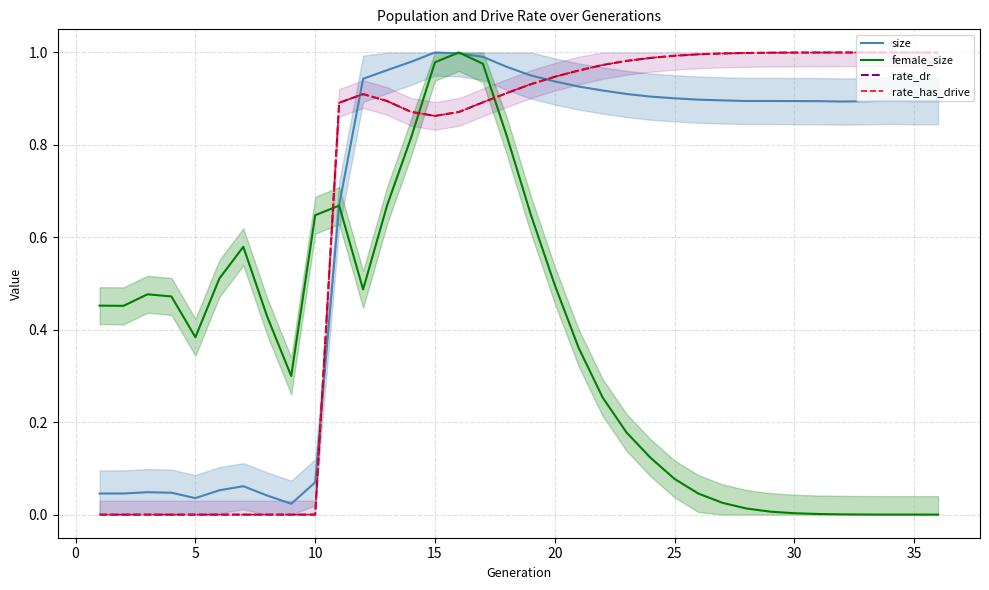

List the series in order of their peak value, lowest first.

size, female_size, rate_dr, rate_has_drive